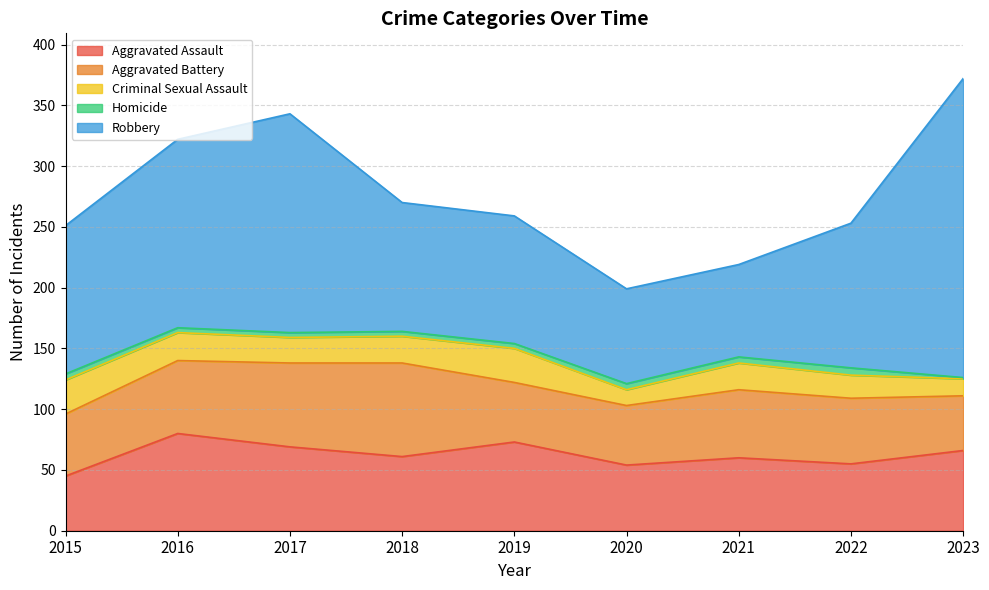

Reading right to left, extract all data points from this chart.

Aggravated Assault: 66	55	60	54	73	61	69	80	45
Aggravated Battery: 45	54	56	49	49	77	69	60	51
Criminal Sexual Assault: 14	19	22	13	28	22	21	23	28
Homicide: 1	6	5	5	4	4	4	4	5
Robbery: 246	119	76	78	105	106	180	155	122